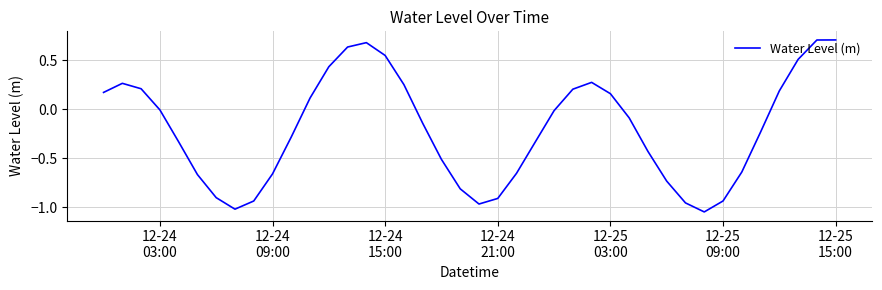

What is the greatest value displayed?

0.7